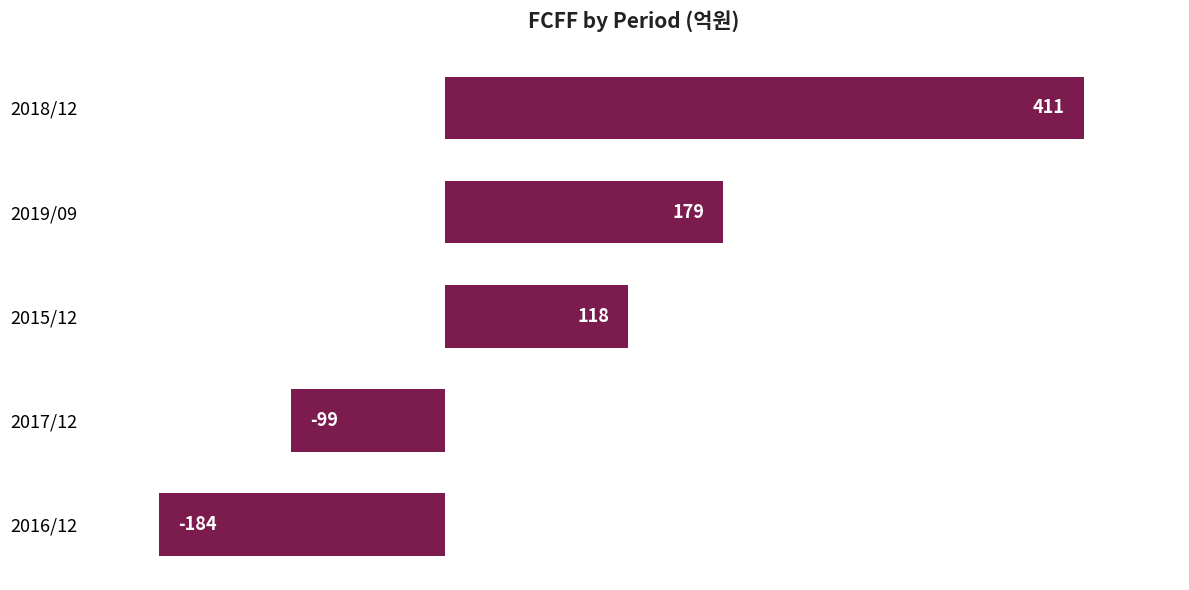

What is the difference between the maximum and minimum values?

595